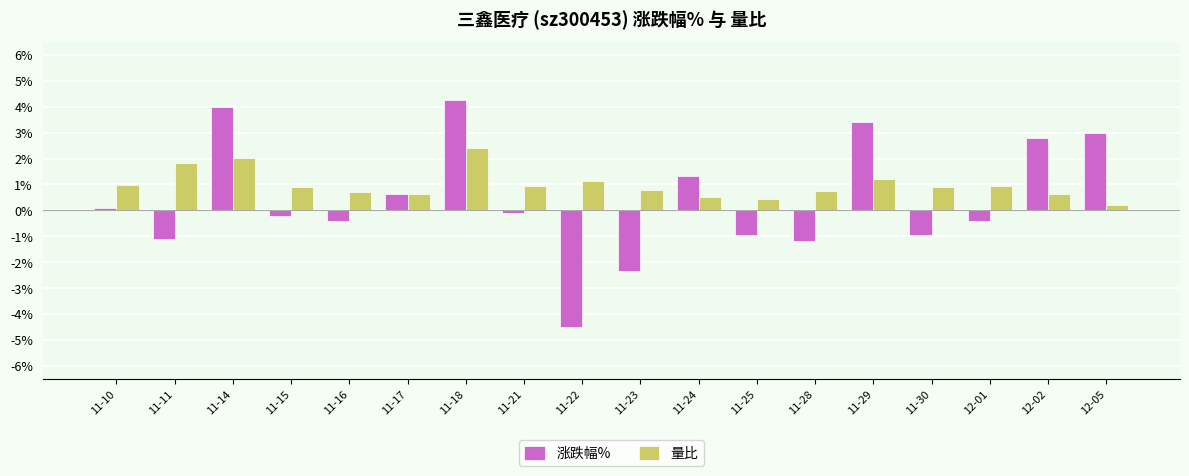

What is the lowest value of the 量比 series?

0.2